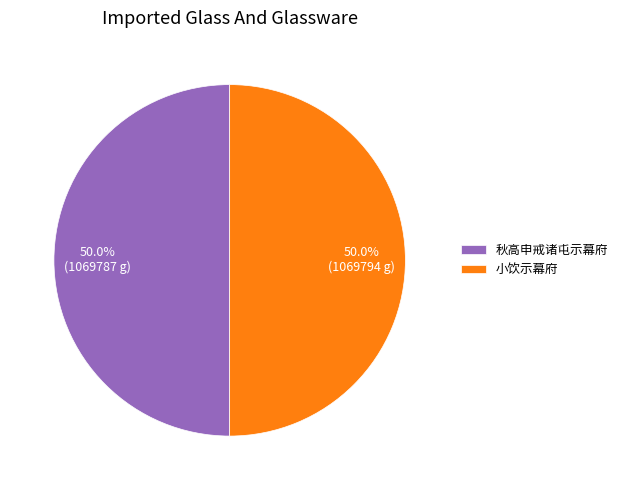

To the nearest percent, what percentage of the pie is 秋高申戒诸屯示幕府?

50%